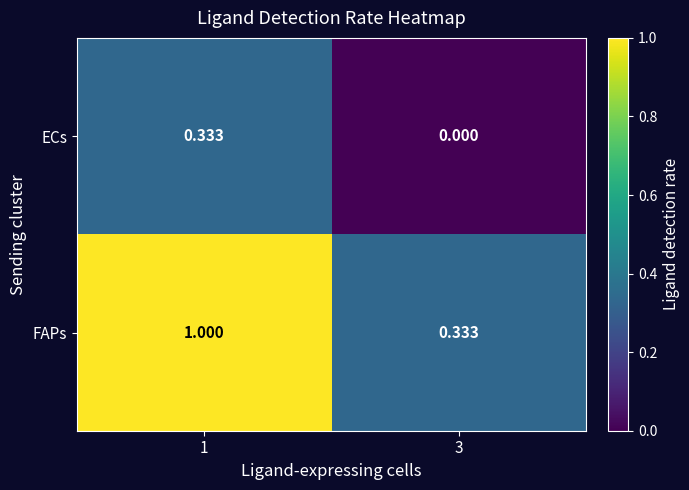

Which series has the widest spread of values?

FAPs